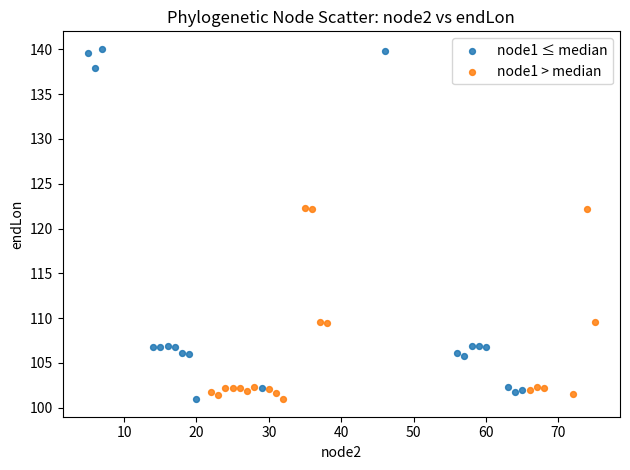

Which series has the largest Y range (max minus min)?

node1 ≤ median